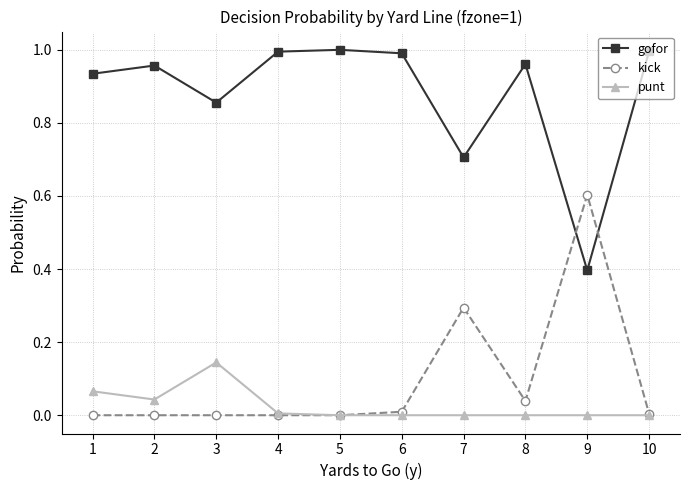

What are all the series names shown in the legend?

gofor, kick, punt